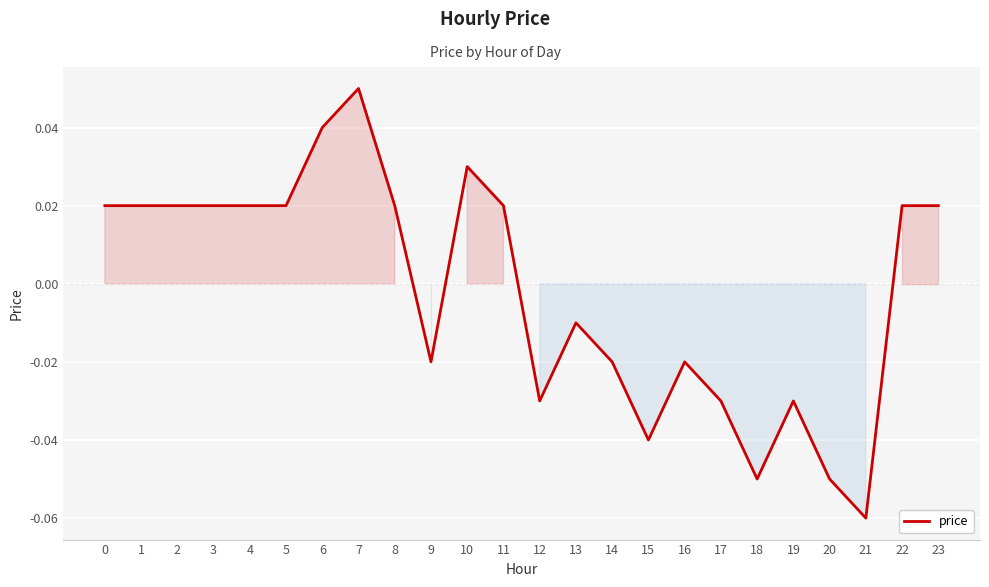

Which has a higher value, 8 or 7?

7